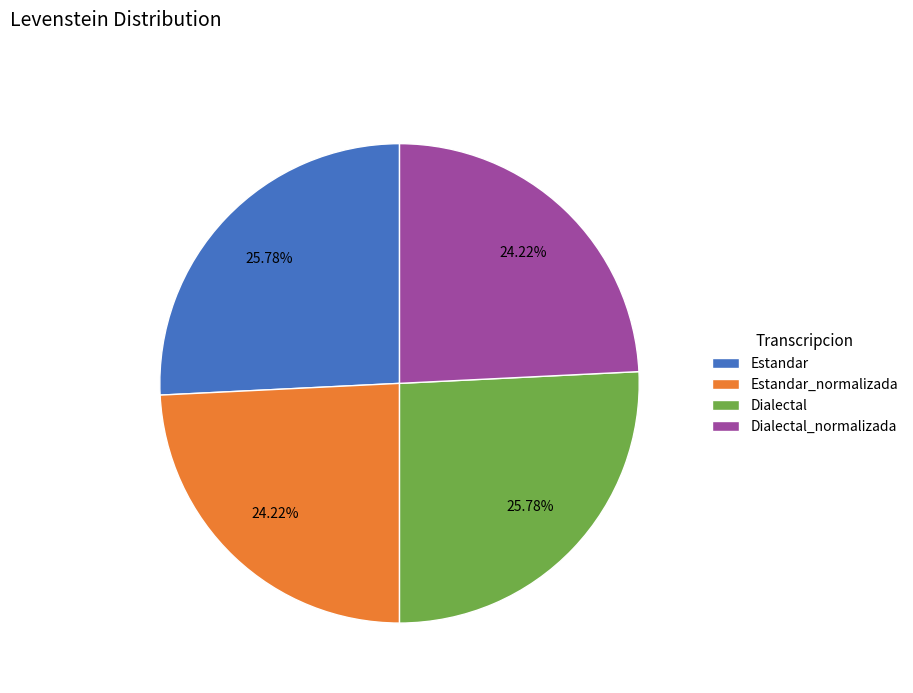

Does any single category account for the majority?

No